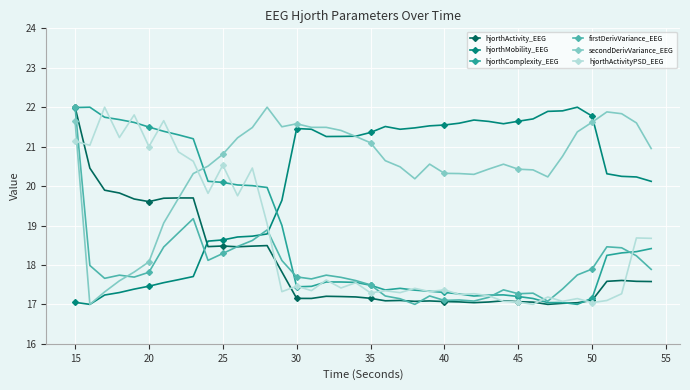

Which series has the largest total across all categories?

secondDerivVariance_EEG